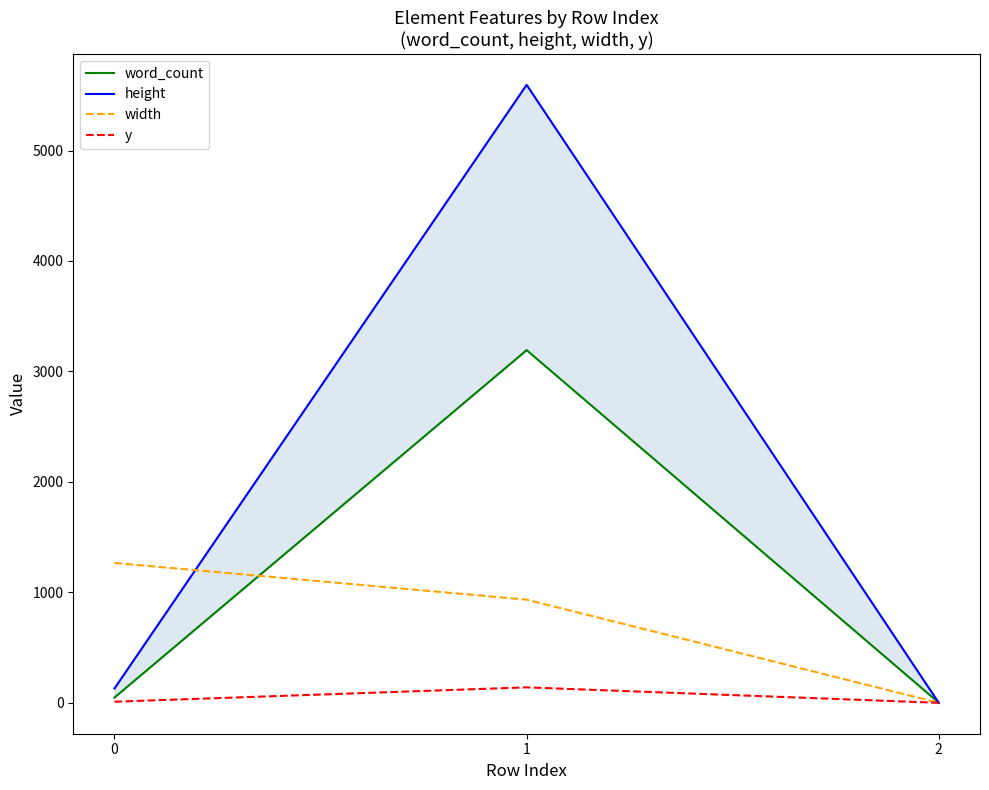

How many lines are shown in the chart?

4